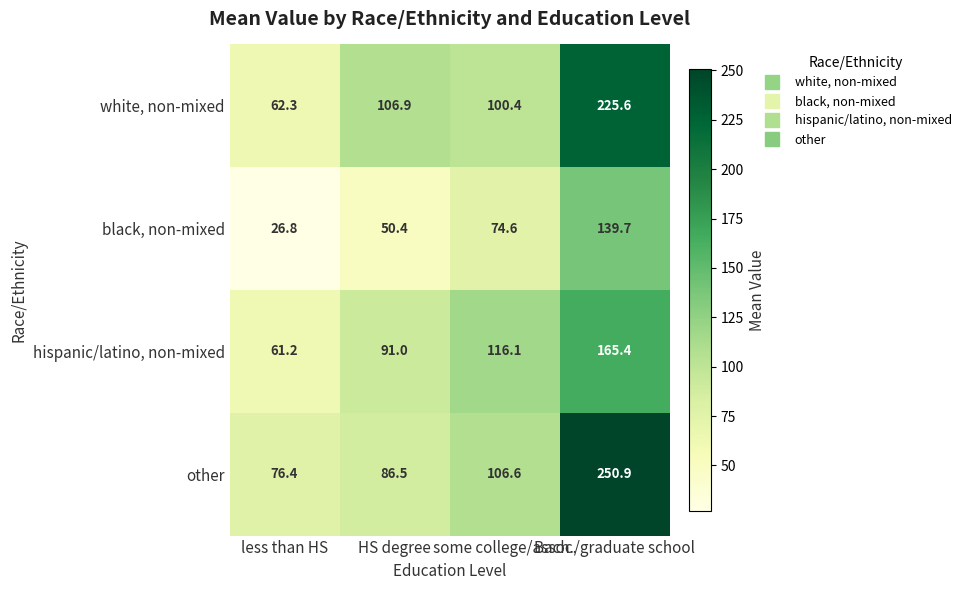

Which category has the lowest value in the other series?

less than HS